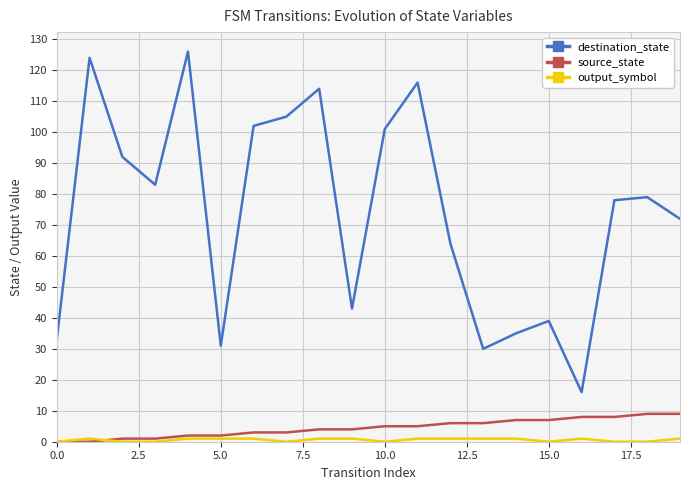

True or false: destination_state and source_state cross at least once.

False